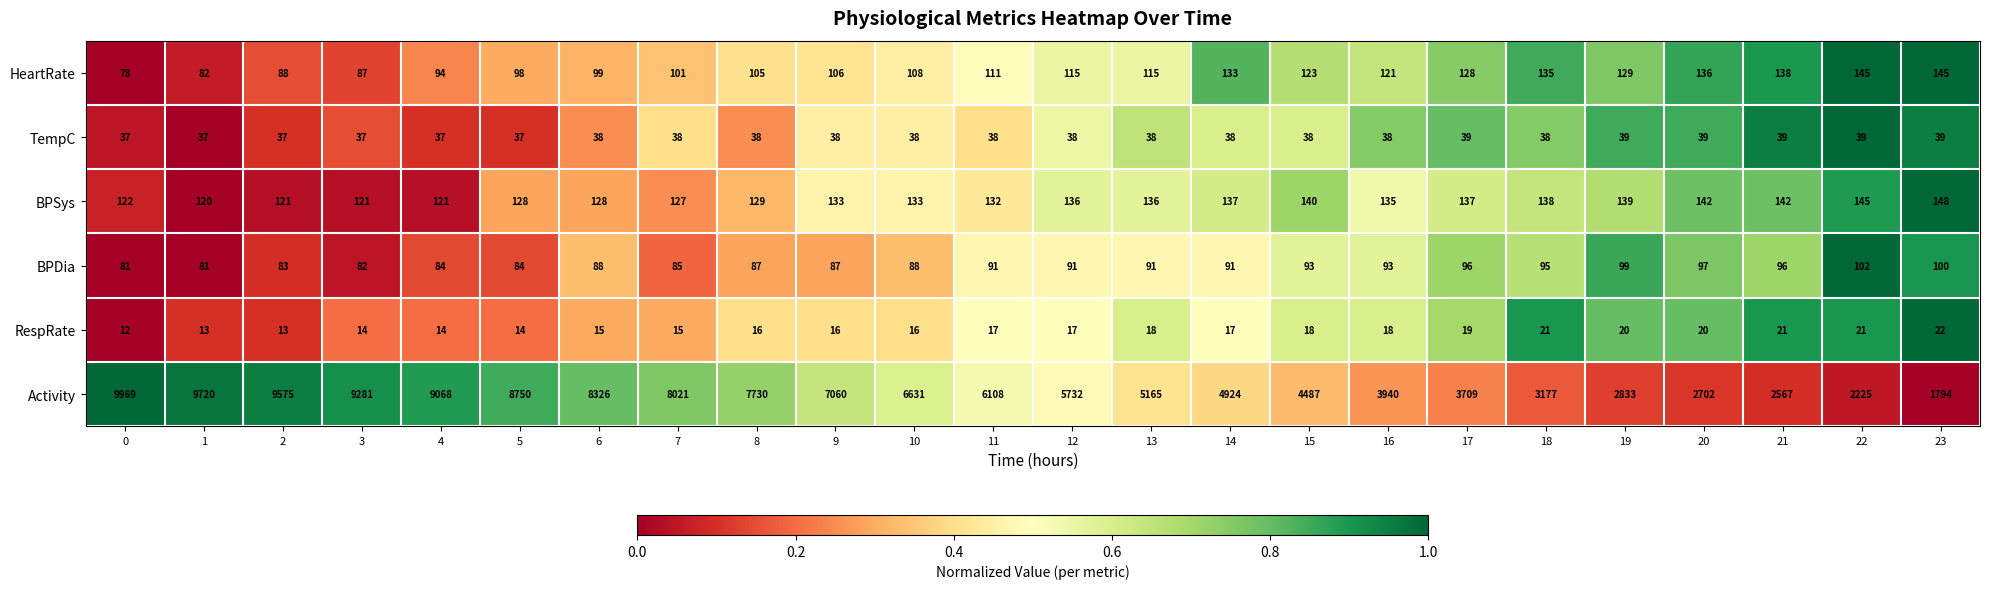

Is it true that TempC equals 66 at 21?

False